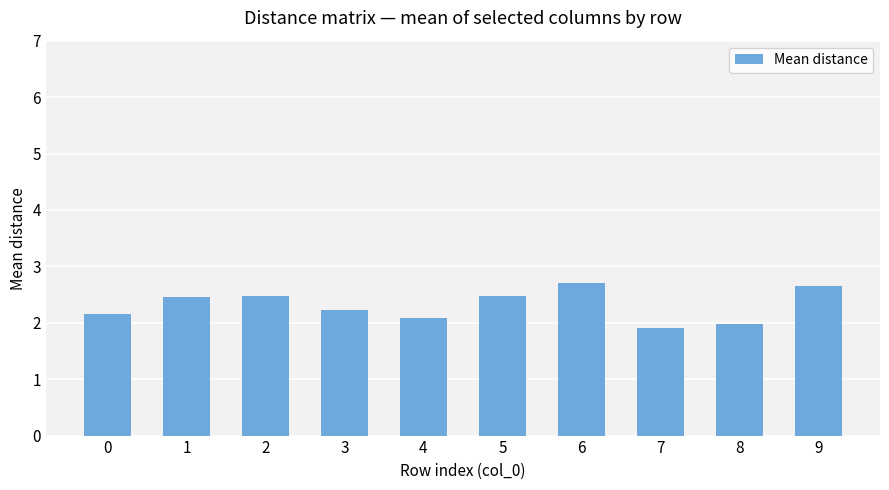

Approximately how many times larger is the value at 6 compared to 0?

1.2